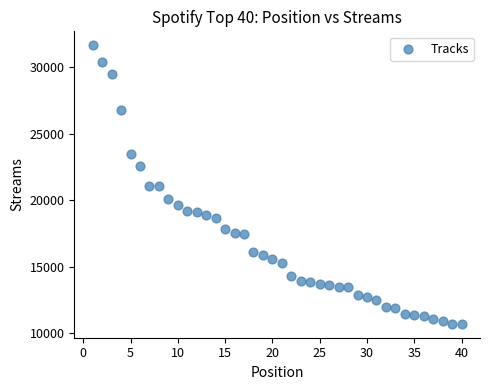

What is the range of X values (max minus min)?

39